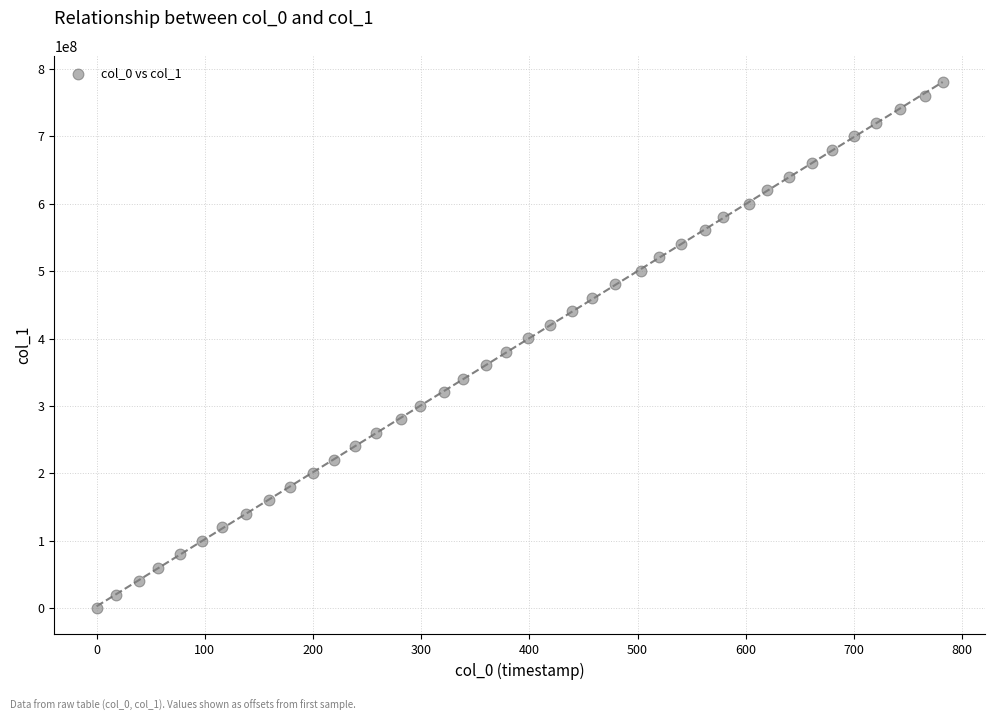

What is the range of Y values (max minus min)?

780360938